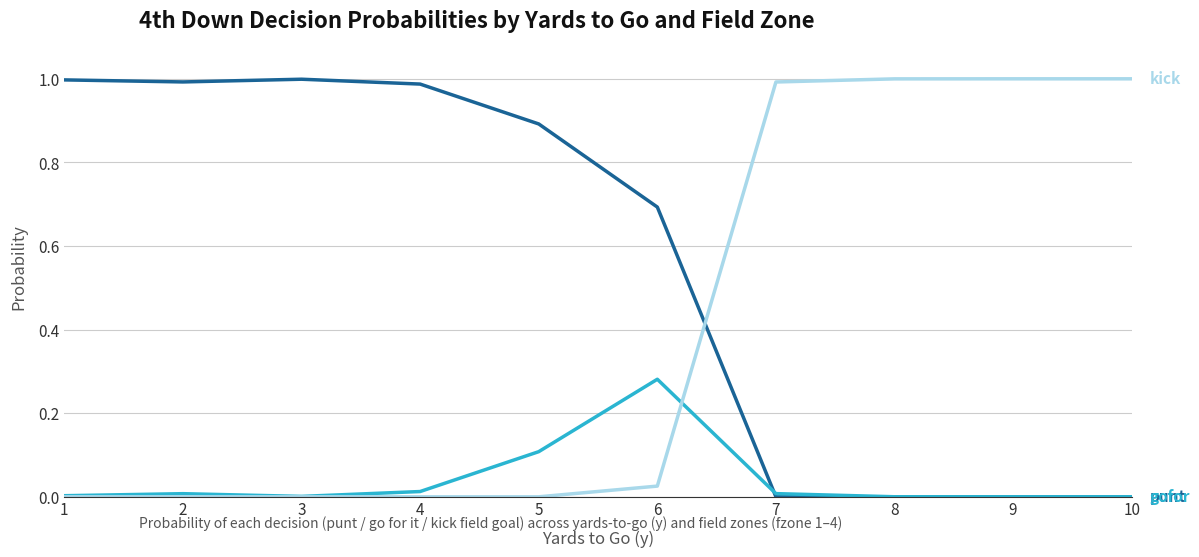

What is the difference between the highest and lowest values at 6?

0.7